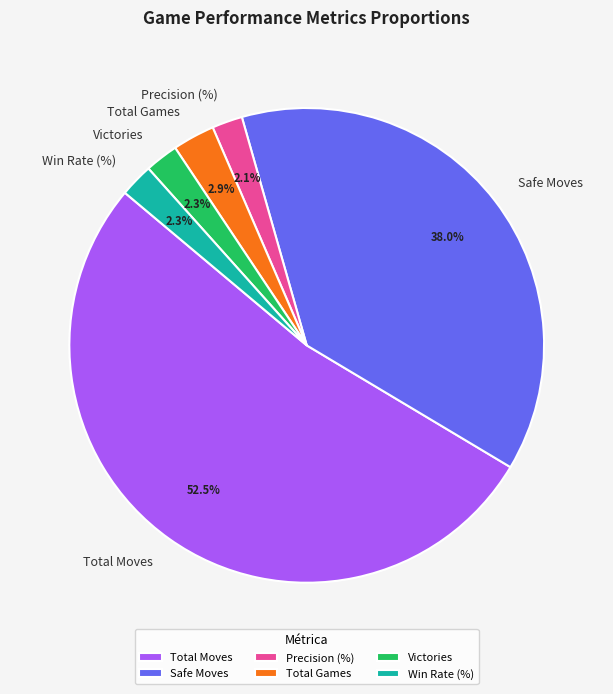

To the nearest percent, what is the difference between the largest and smallest slice percentages?

50%